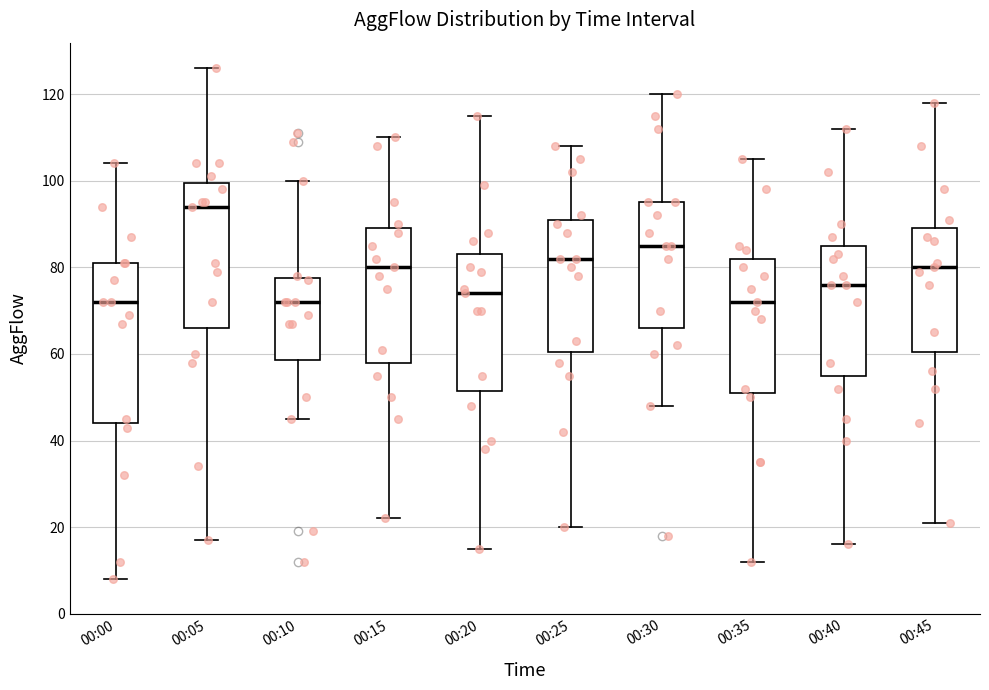

Reading left to right, read every box against the y-axis: the position of its median line, the range the box covers, and the ends of its whiskers. The values are not printed on the chart, so give them approximately, as read against the axis.

00:00: median 72, box 44 to 82, whiskers 8 to 104
00:05: median 94, box 66 to 100, whiskers 18 to 126
00:10: median 72, box 58 to 78, whiskers 46 to 100
00:15: median 80, box 58 to 90, whiskers 22 to 110
00:20: median 74, box 52 to 84, whiskers 16 to 116
00:25: median 82, box 60 to 92, whiskers 20 to 108
00:30: median 86, box 66 to 96, whiskers 48 to 120
00:35: median 72, box 52 to 82, whiskers 12 to 106
00:40: median 76, box 56 to 86, whiskers 16 to 112
00:45: median 80, box 60 to 90, whiskers 22 to 118